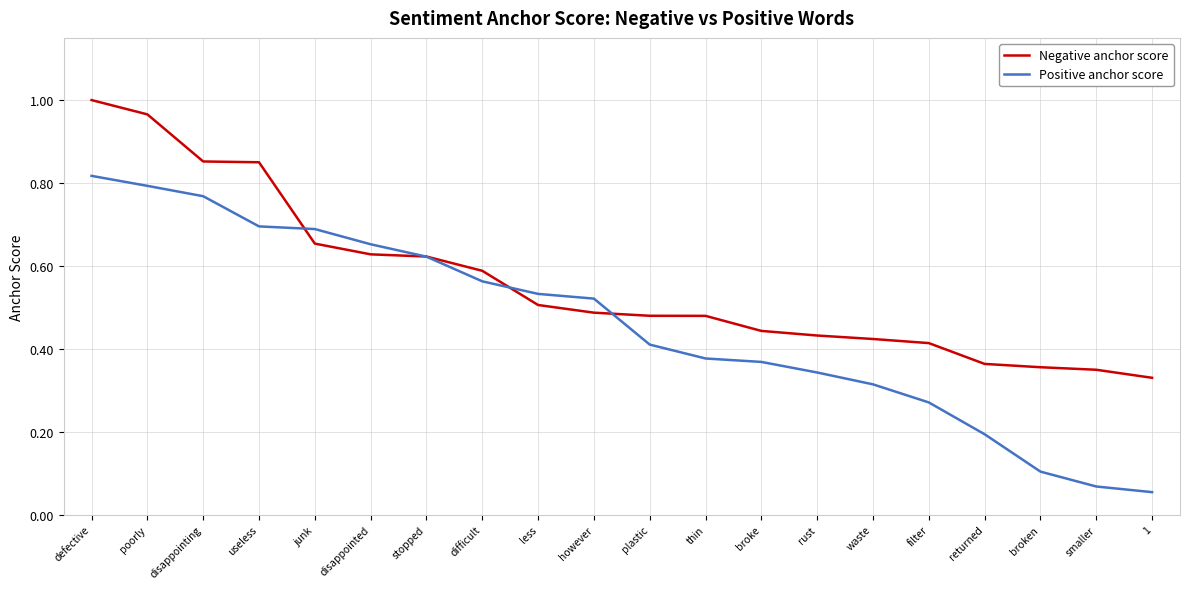

At which category is the sum across all series the highest?

defective